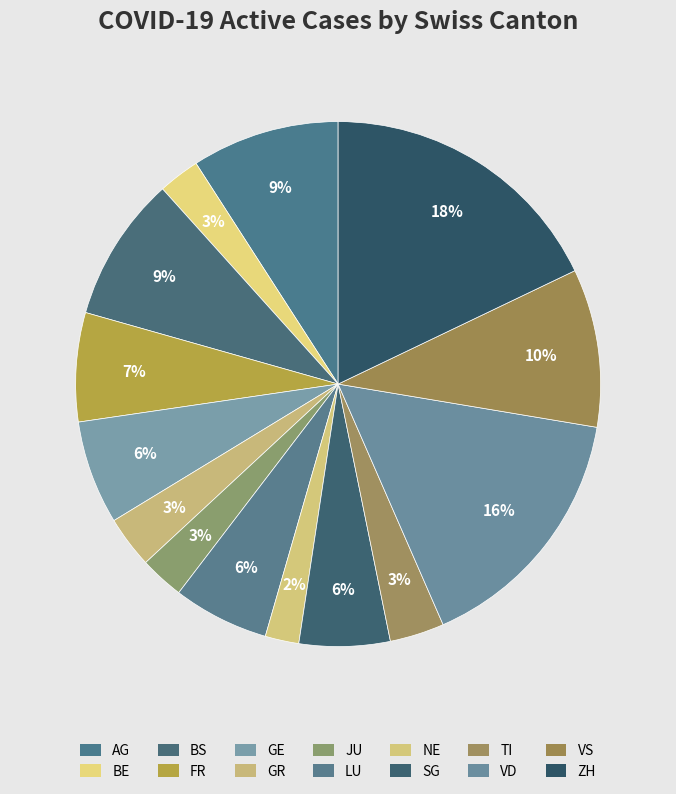

What is the smallest slice in the pie chart?

NE